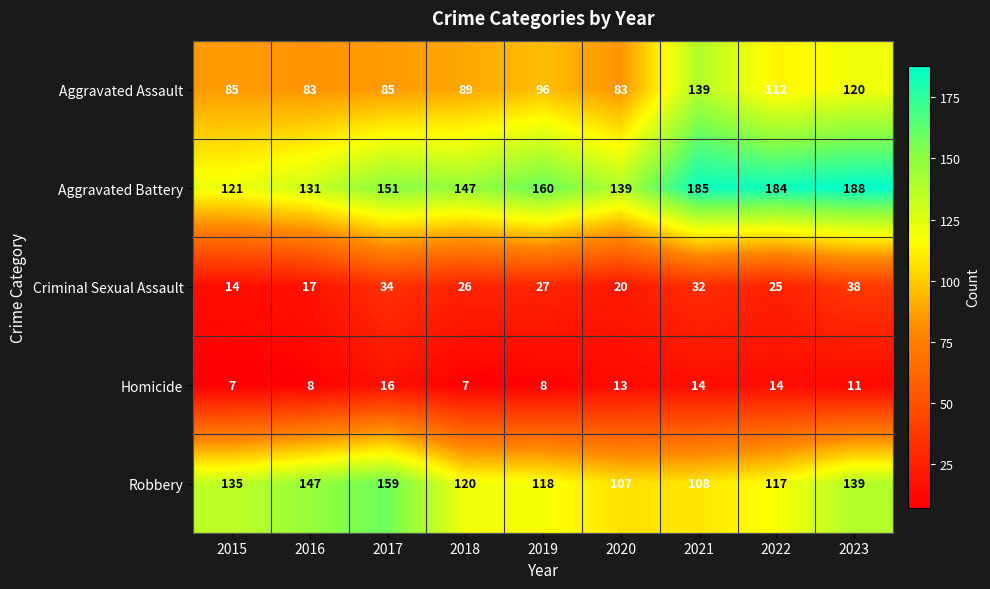

Where does the Homicide series first go above 11?

2017